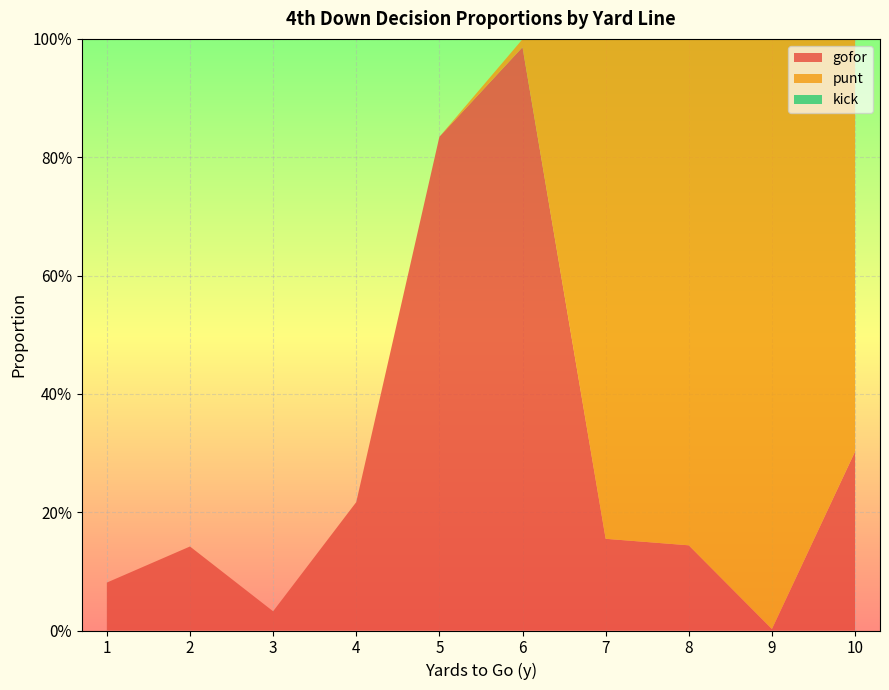

Reading left to right, transcribe all the data shown in this chart.

gofor: 0.1	0.1	0.0	0.2	0.8	1.0	0.2	0.1	0.0	0.3
punt: 0.0	0.0	0.0	0.0	0.0	0.0	0.8	0.9	1.0	0.7
kick: 0.0	0.0	0.0	0.0	0.0	0.0	0.0	0.0	0.0	0.0